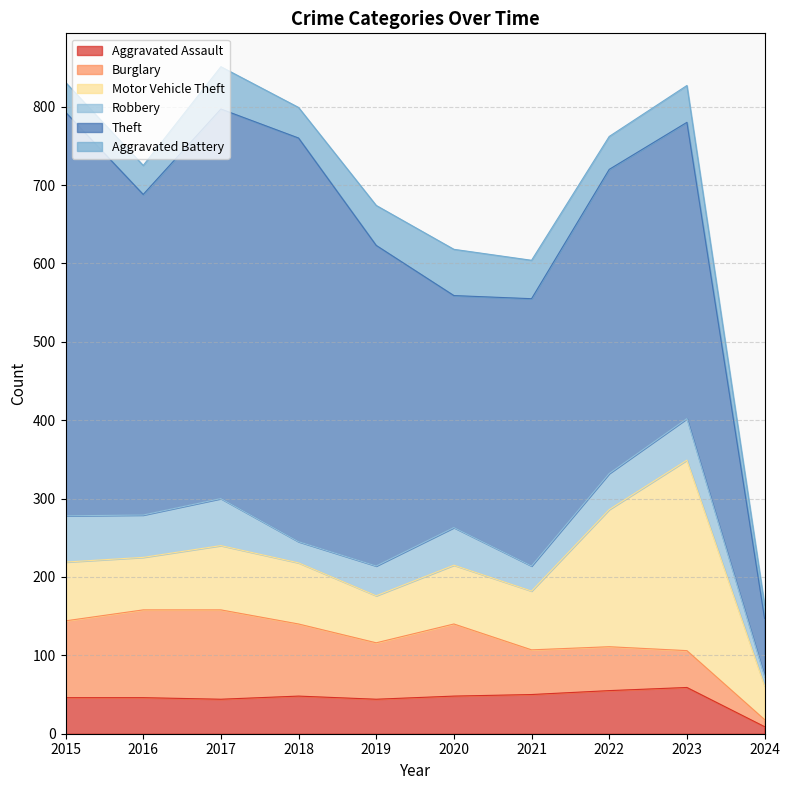

Which category has the highest value across all series?

2015